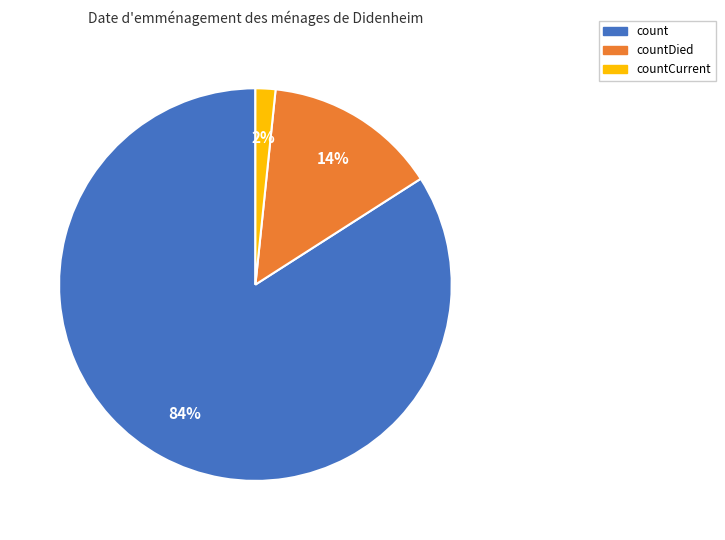

Is it true that count is 84% of the pie?

True